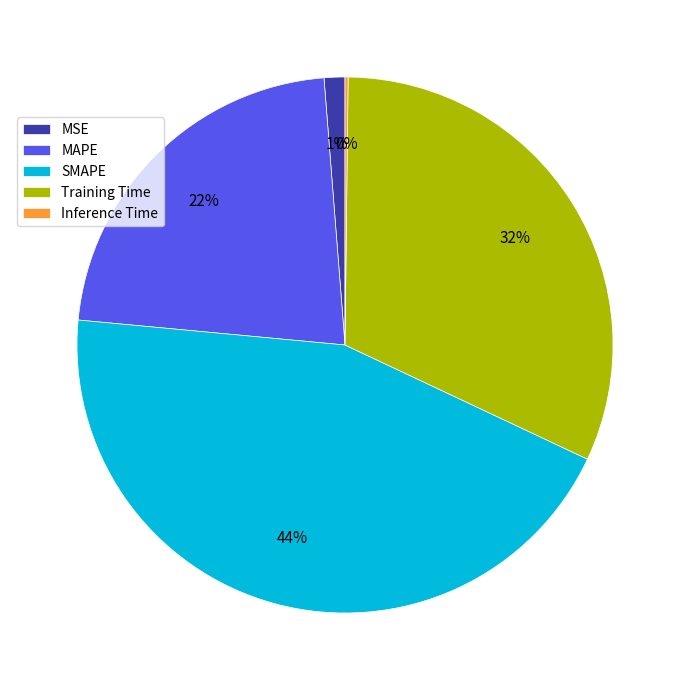

The Training Time slice represents 32% of the pie. True or false?

True